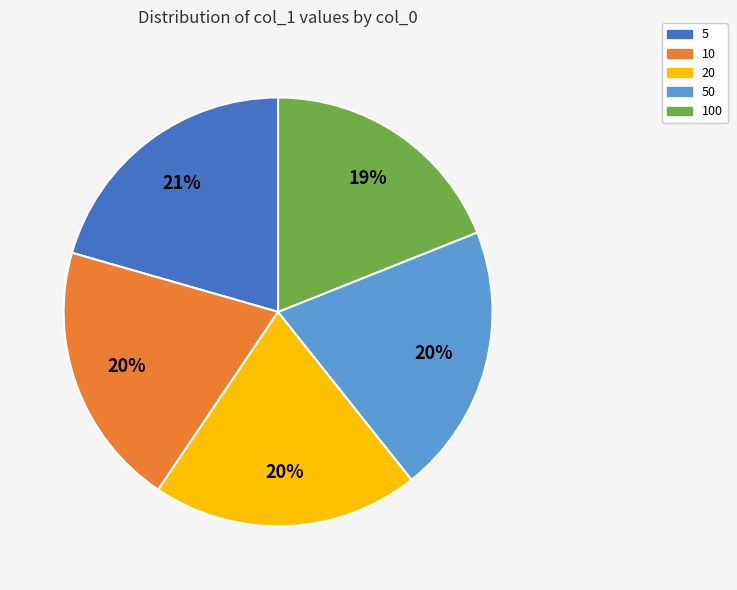

To the nearest percent, what percentage of the pie is 20?

20%